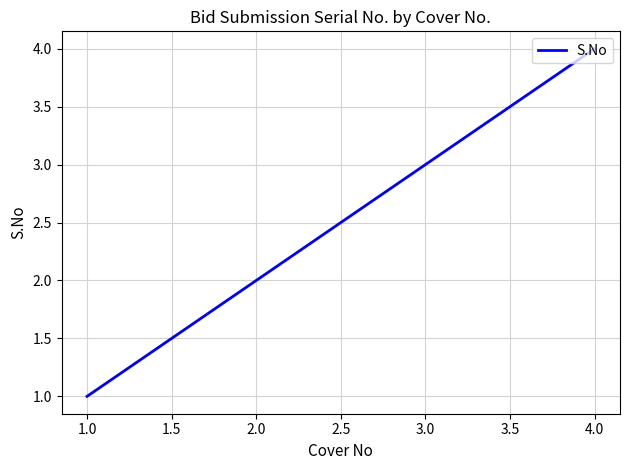

What is the sum of all values?

10